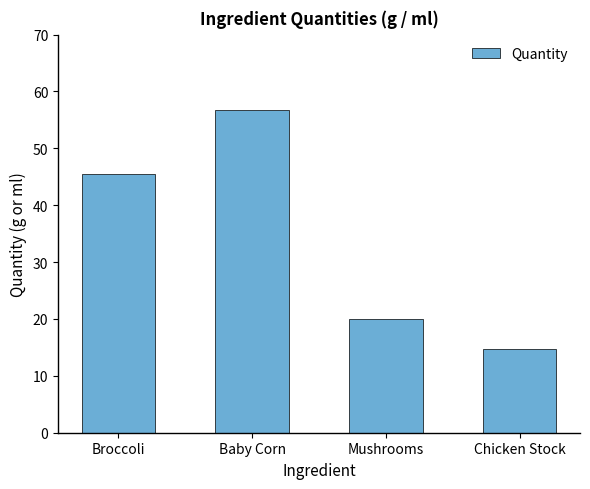

How many data points are above 45?

2